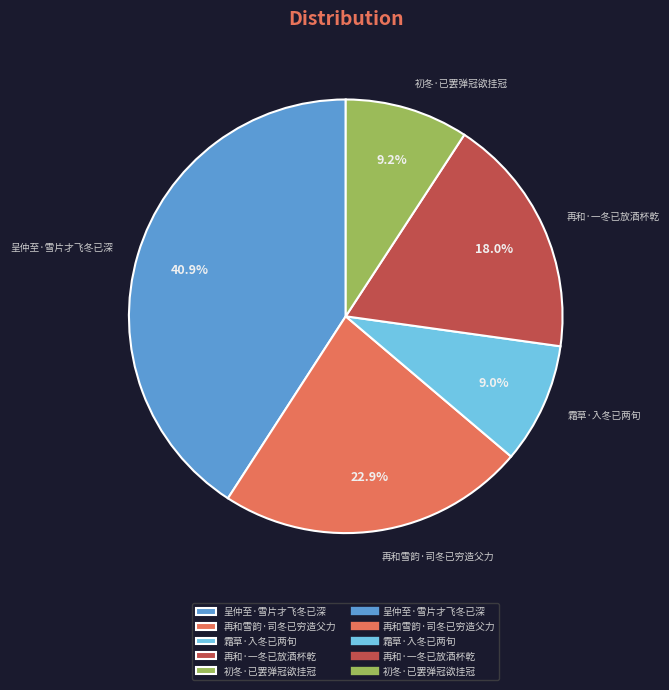

Which slice is the largest?

呈仲至·雪片才飞冬已深